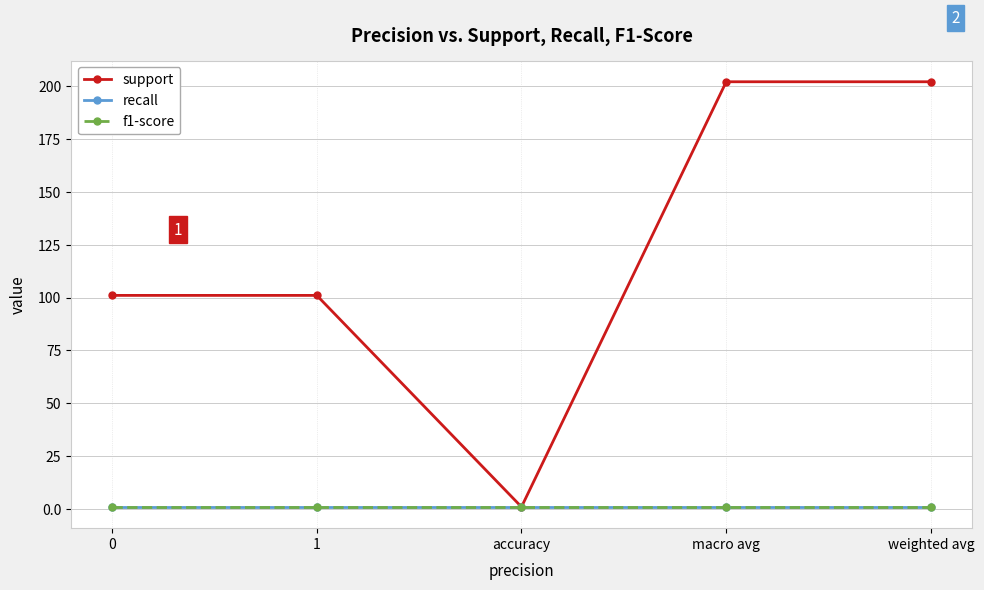

True or false: support and f1-score cross at least once.

False